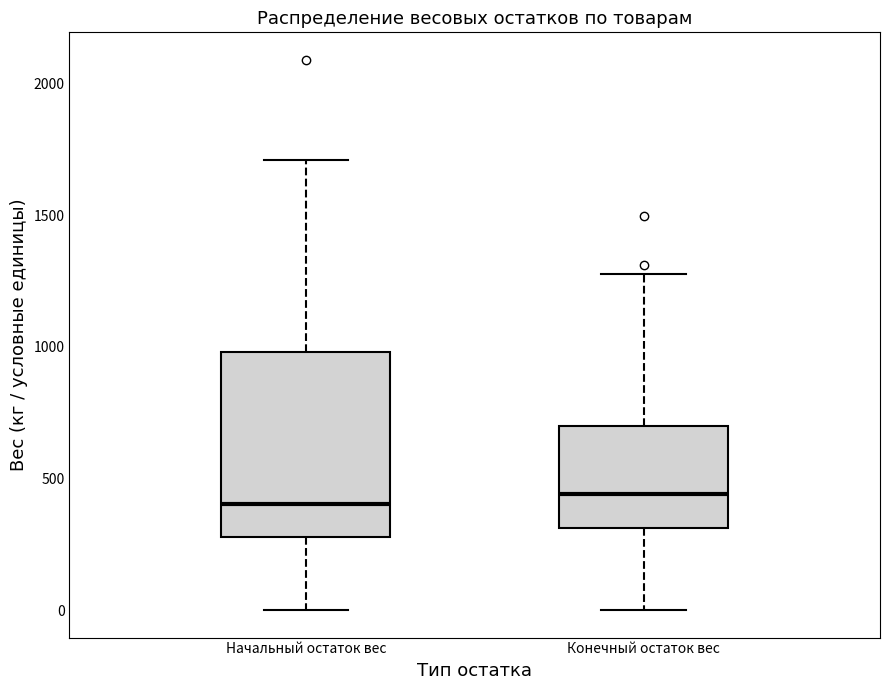

Comparing the boxes themselves (not the whiskers), which one is the tallest?

Начальный остаток вес